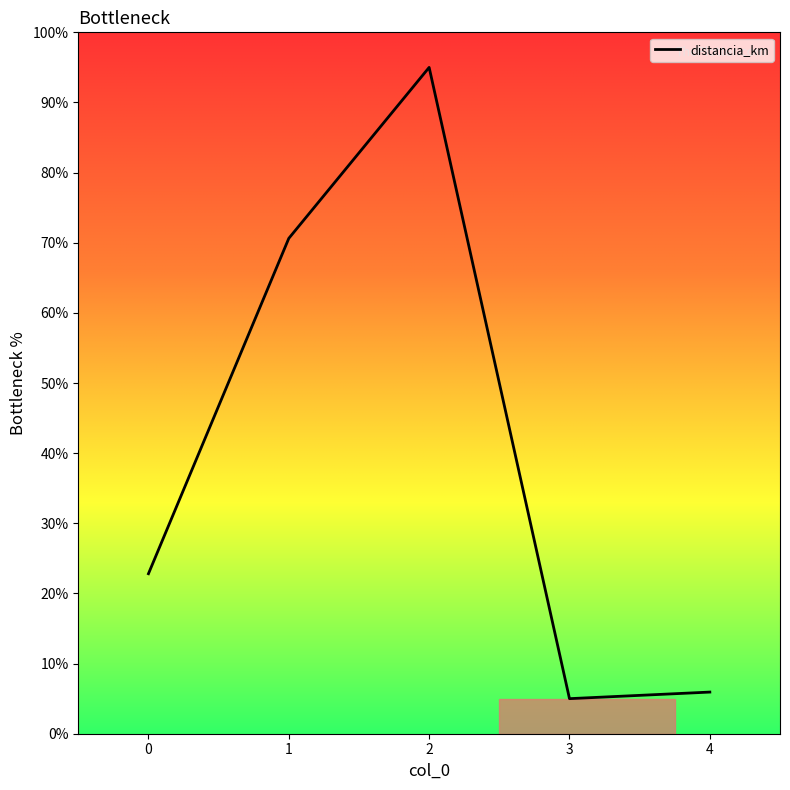

What is the approximate value at 2?

95.0